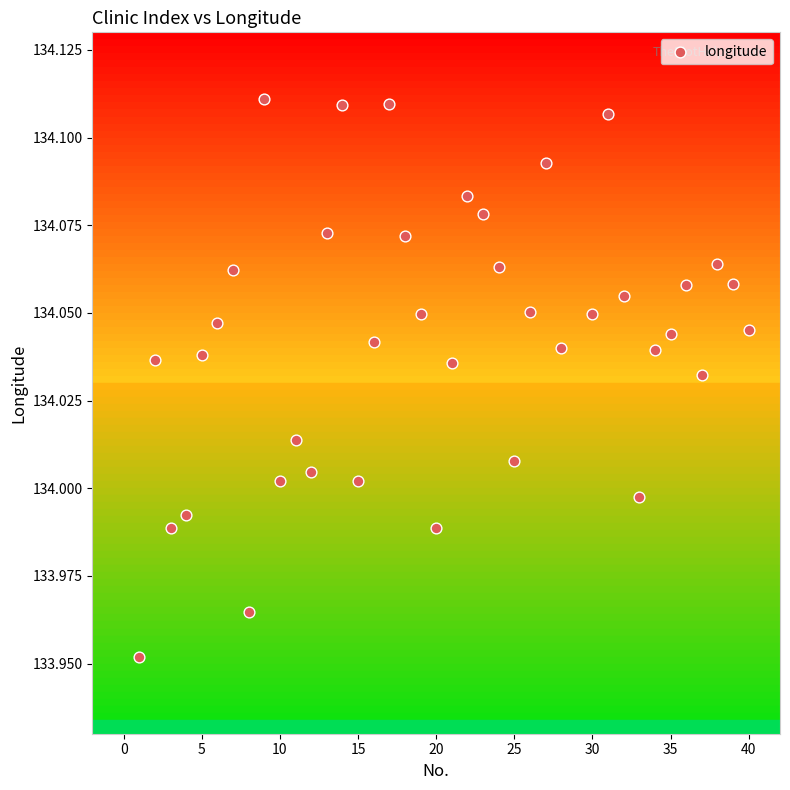

What is the range of X values (max minus min)?

39.0